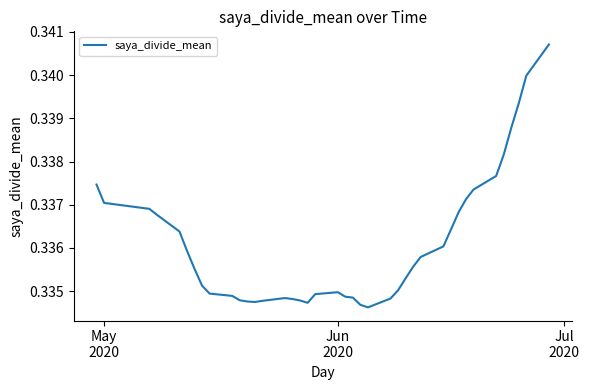

What is the sum of all values?

13.4